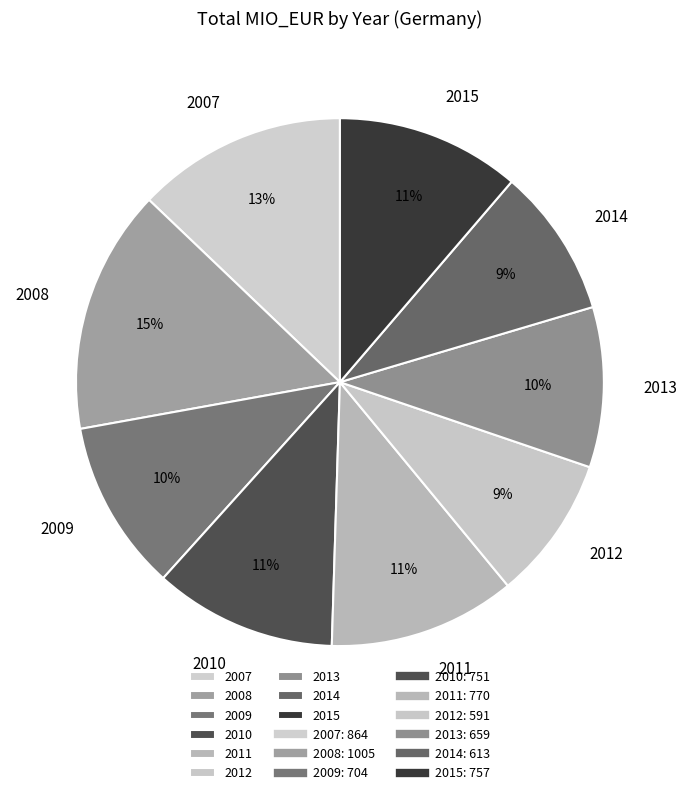

To the nearest percent, what is the difference between the 2010 and 2014 slice percentages?

2%